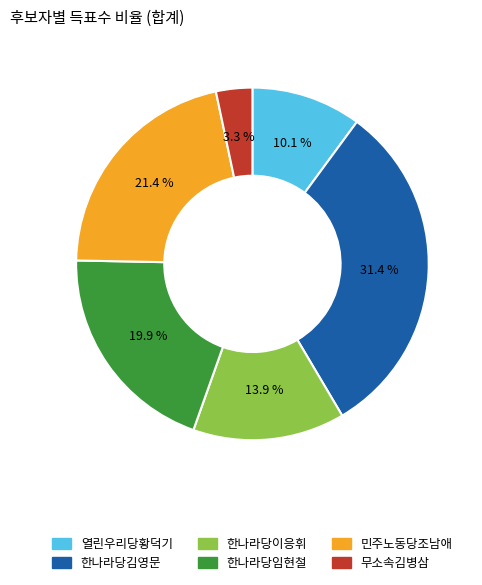

Does any single category account for the majority?

No